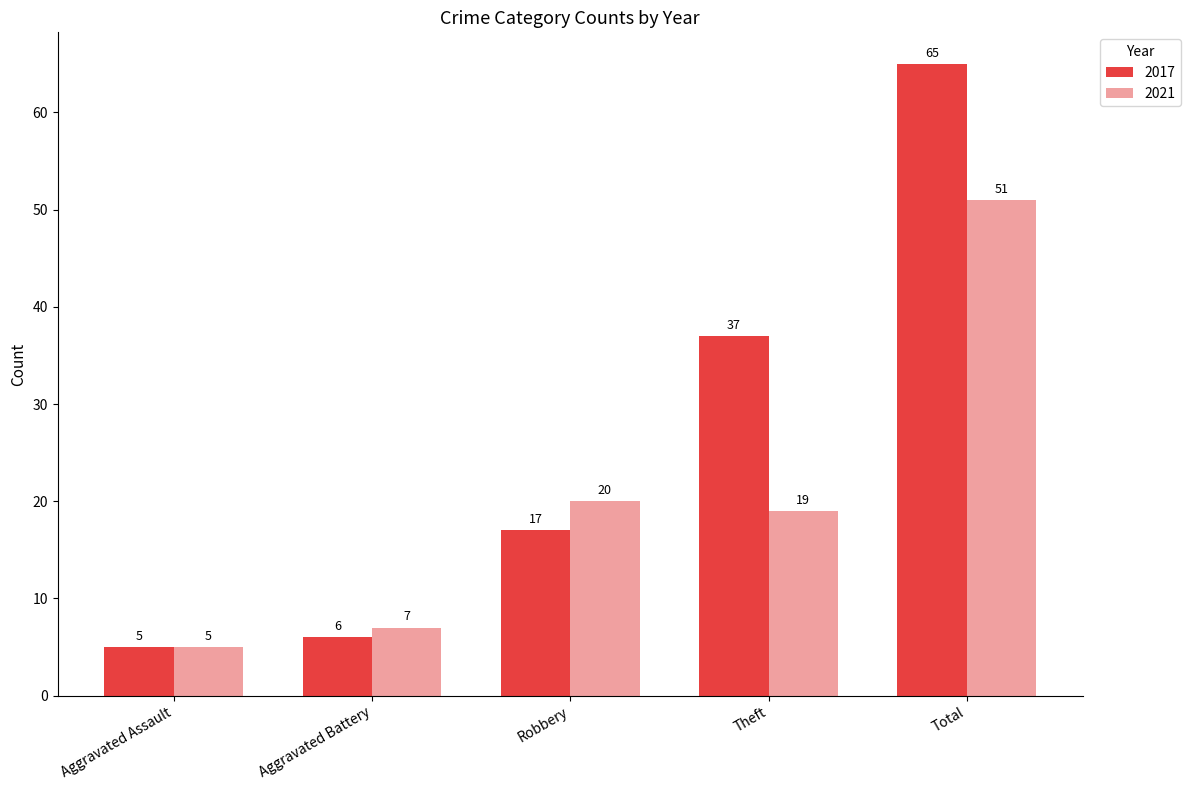

How many bars are there in total?

10